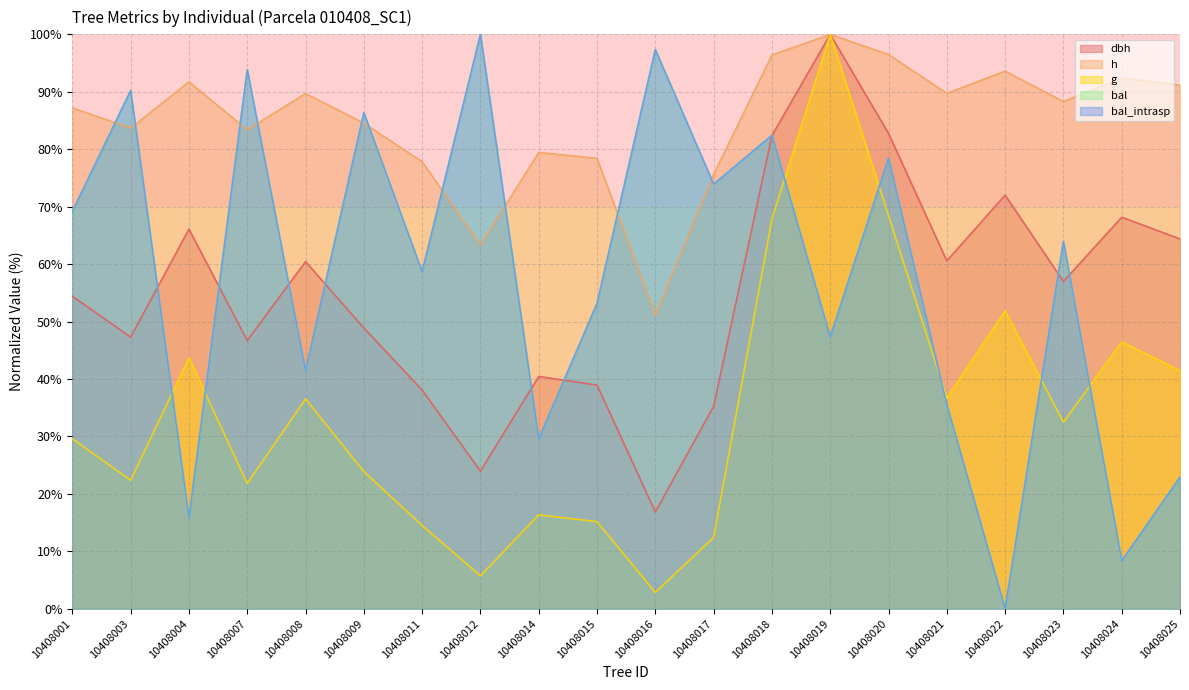

What is the value of the g point at the 18th from the left?

32.5